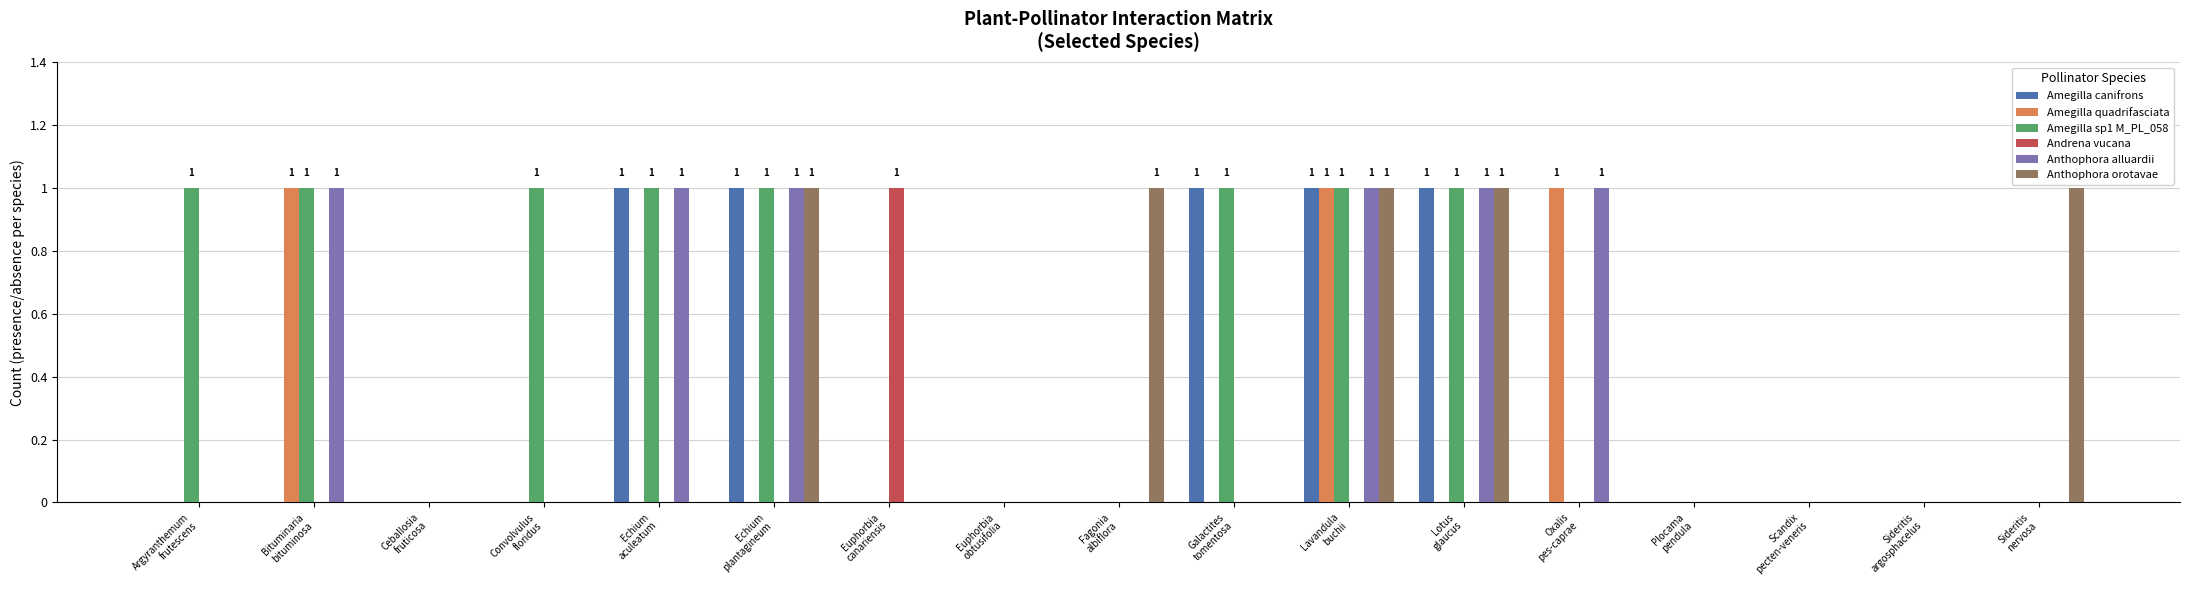

Which series has the largest total across all categories?

Amegilla sp1 M_PL_058